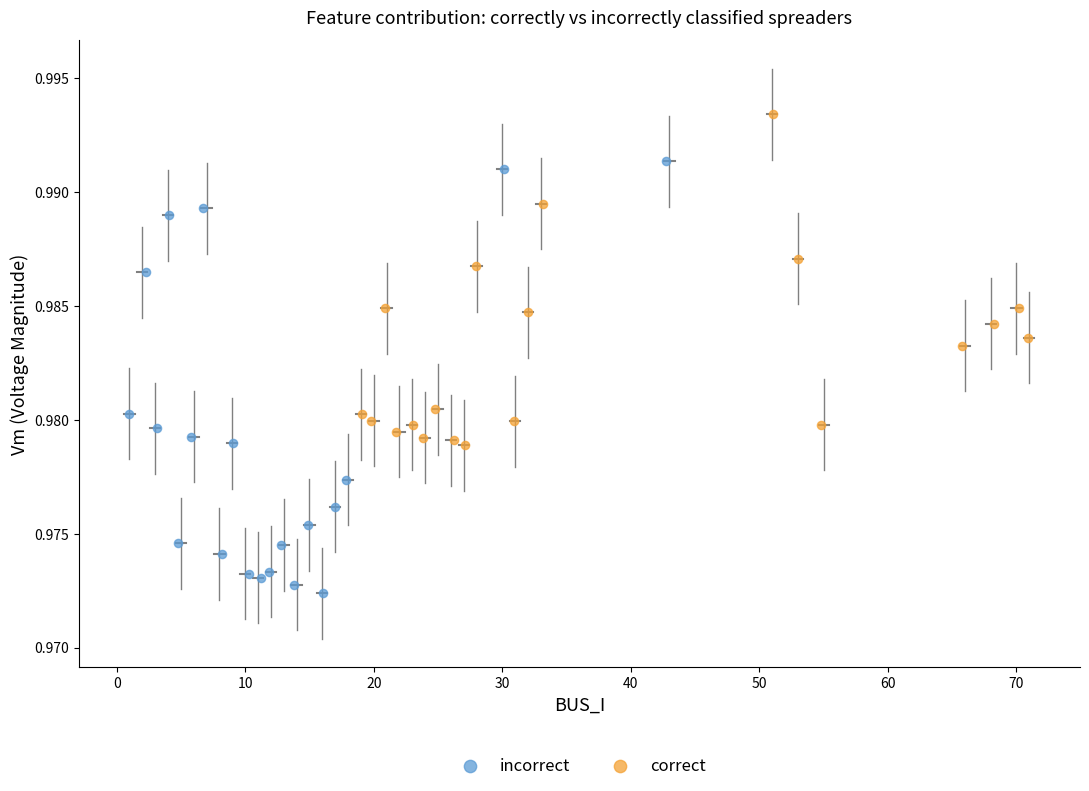

Which series contains the lowest Y value?

incorrect